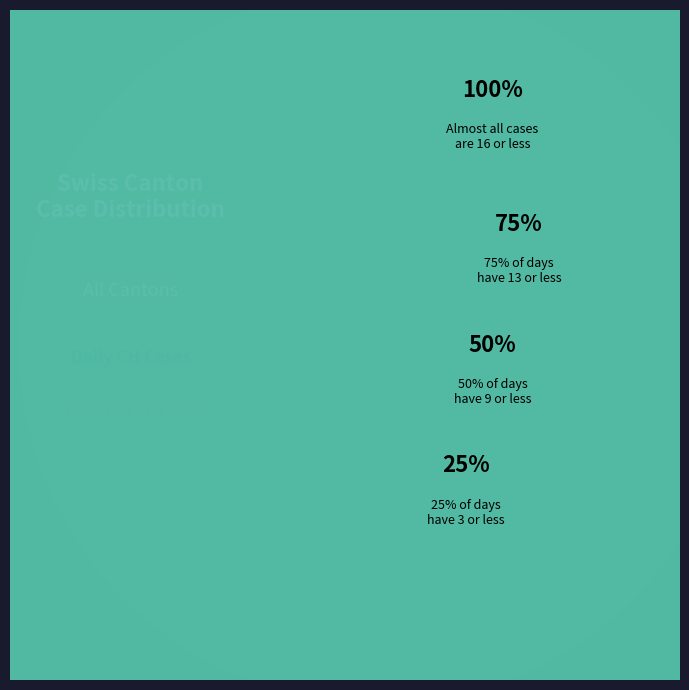

Is there a majority slice in this chart?

No